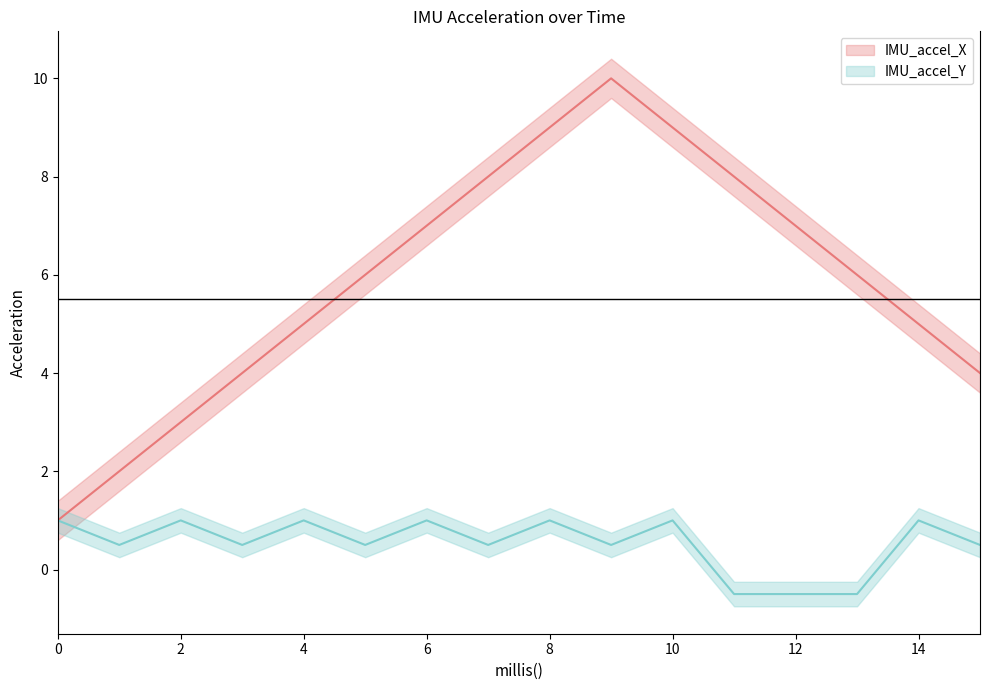

How many lines are shown in the chart?

2